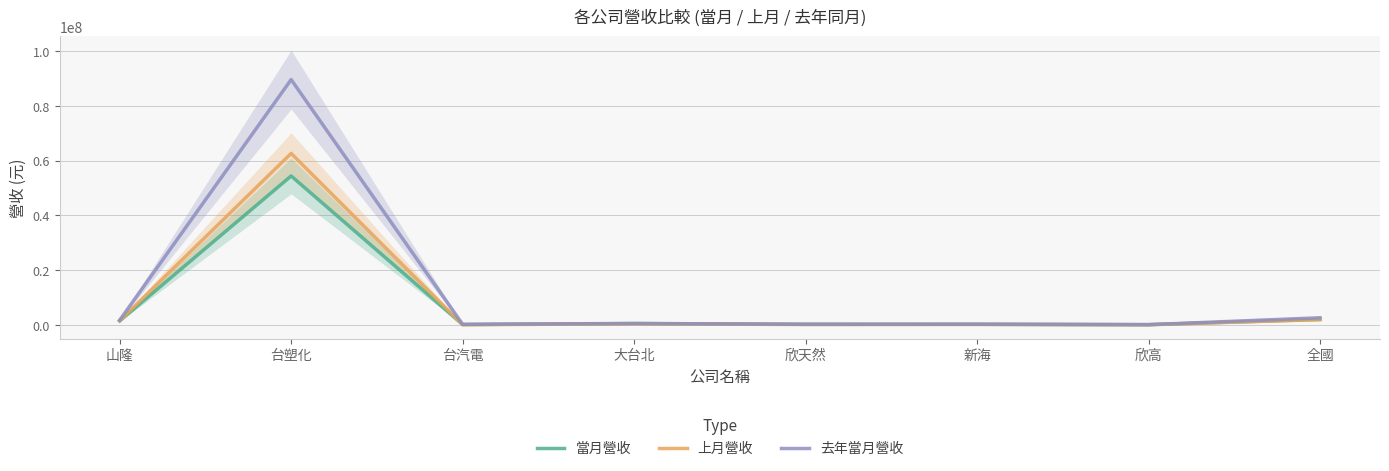

In 當月營收, how many points are higher than both neighbors (excluding endpoints)?

3